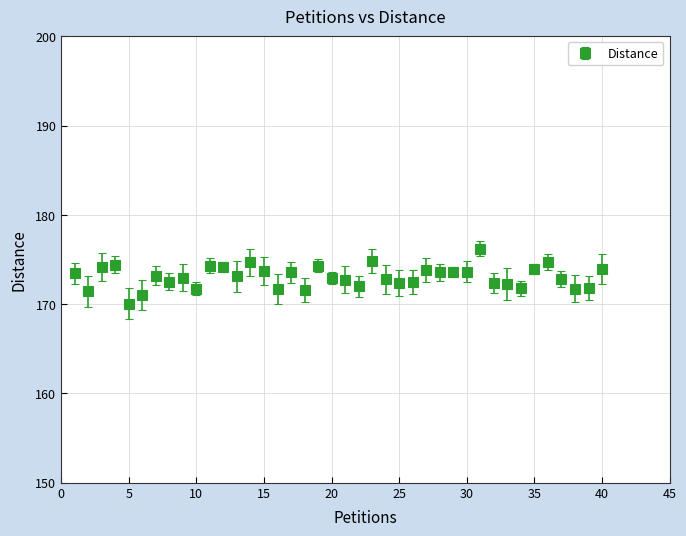

What is the smallest value displayed?

170.1